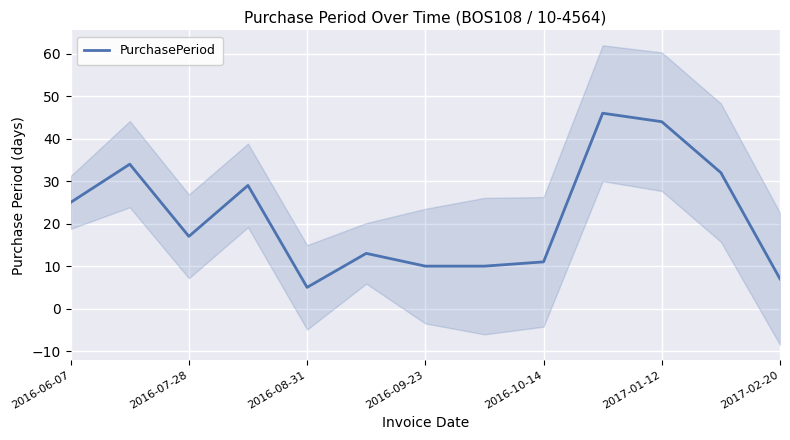

Does the chart display data point markers on the line(s)?

No